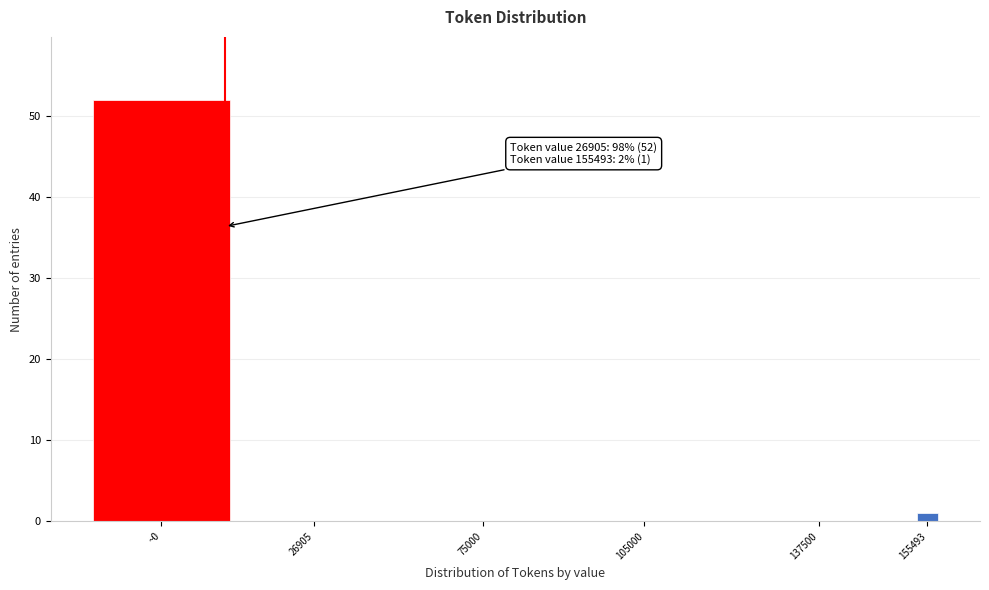

Reading right to left, what are all the values shown in this chart?

155493=1	137500=0	105000=0	75000=0	26905=0	~0=52